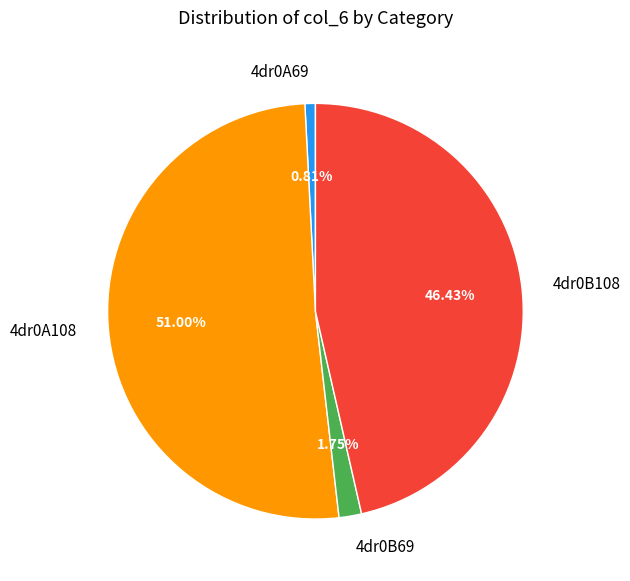

How many segments does this pie chart have?

4